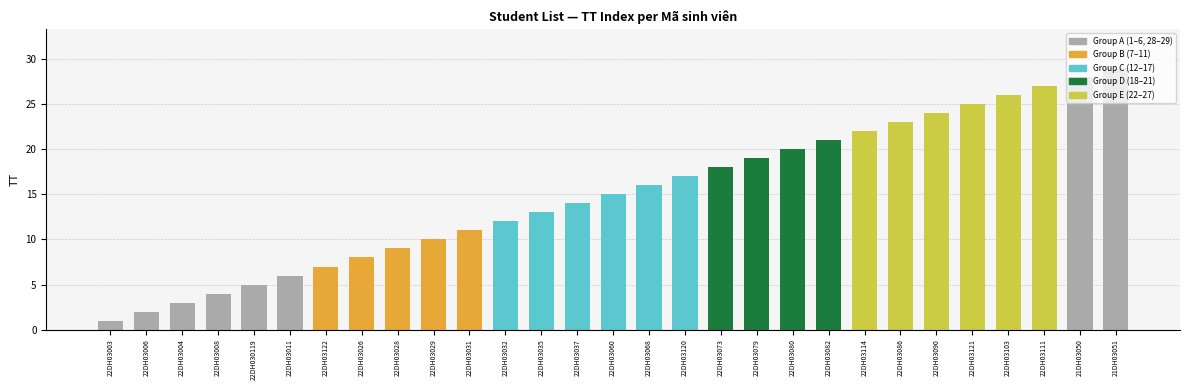

What is the value of the 4th bar from the left?

4